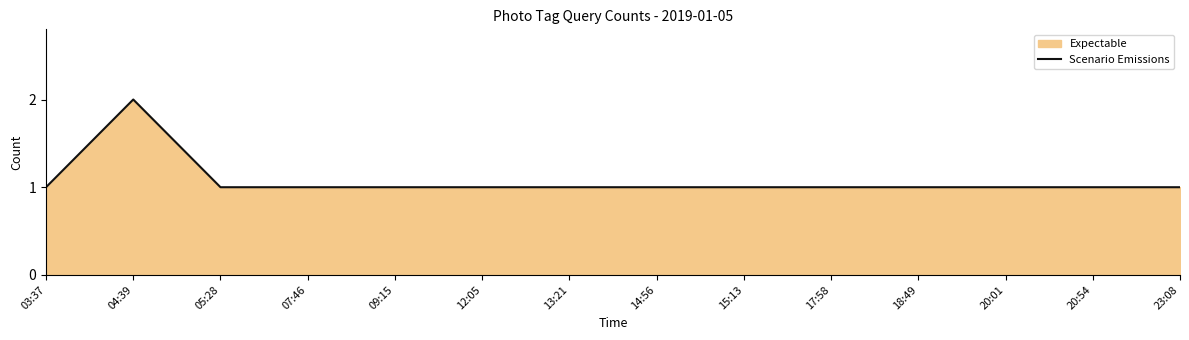

What is the label of the 13th point from the right?

04:39